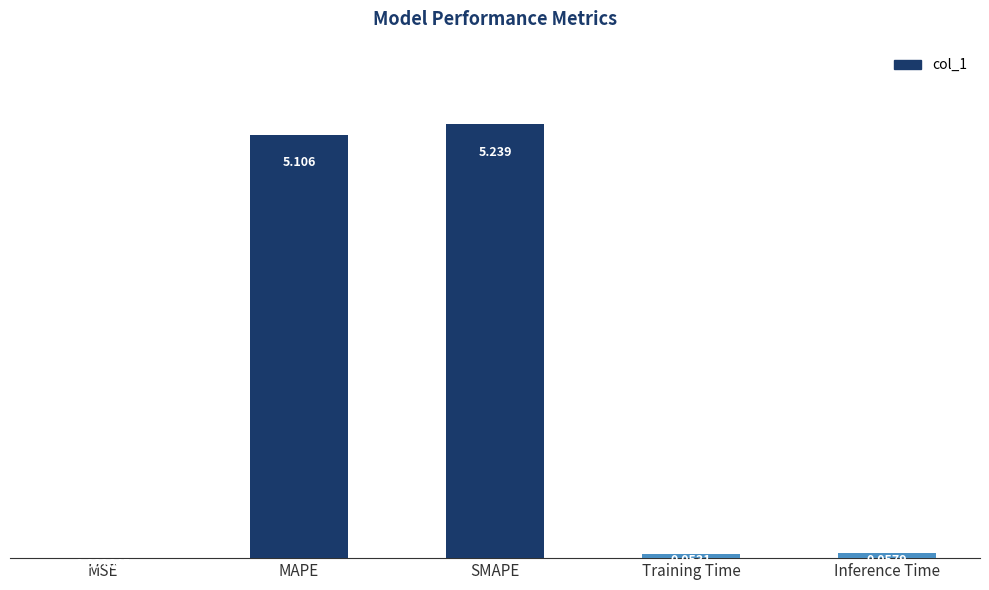

How many data points does each series have?

5